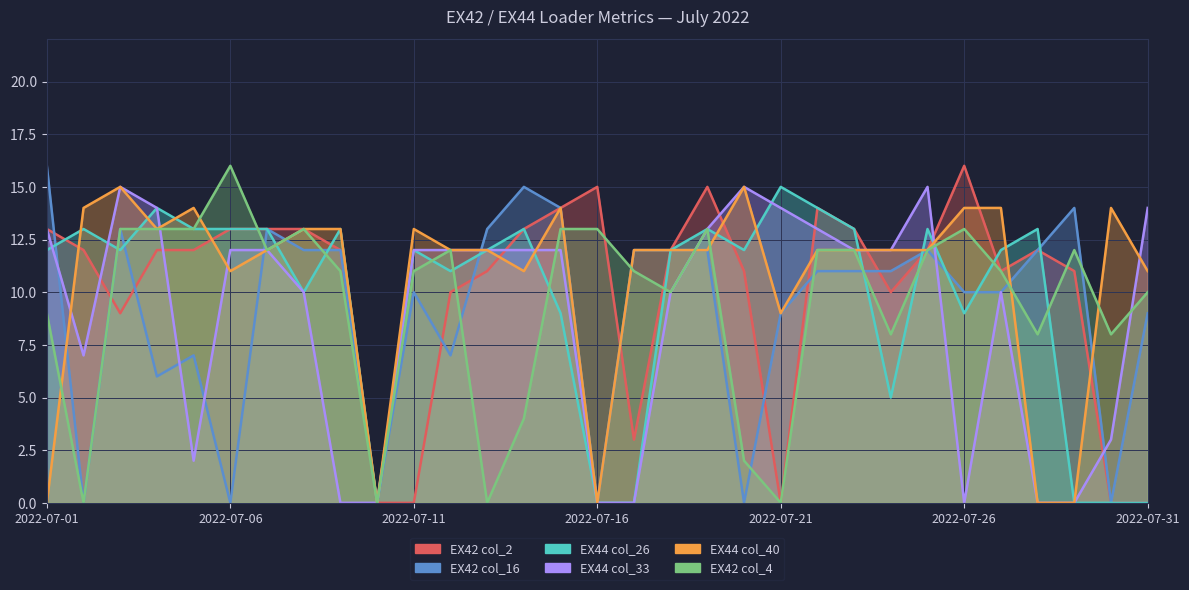

List the labels in order of EX42 col_16 value, largest first.

2022-07-01, 2022-07-14, 2022-07-15, 2022-07-29, 2022-07-03, 2022-07-07, 2022-07-13, 2022-07-08, 2022-07-09, 2022-07-17, 2022-07-18, 2022-07-19, 2022-07-25, 2022-07-28, 2022-07-22, 2022-07-23, 2022-07-24, 2022-07-11, 2022-07-26, 2022-07-27, 2022-07-21, 2022-07-31, 2022-07-05, 2022-07-12, 2022-07-04, 2022-07-02, 2022-07-06, 2022-07-10, 2022-07-16, 2022-07-20, 2022-07-30